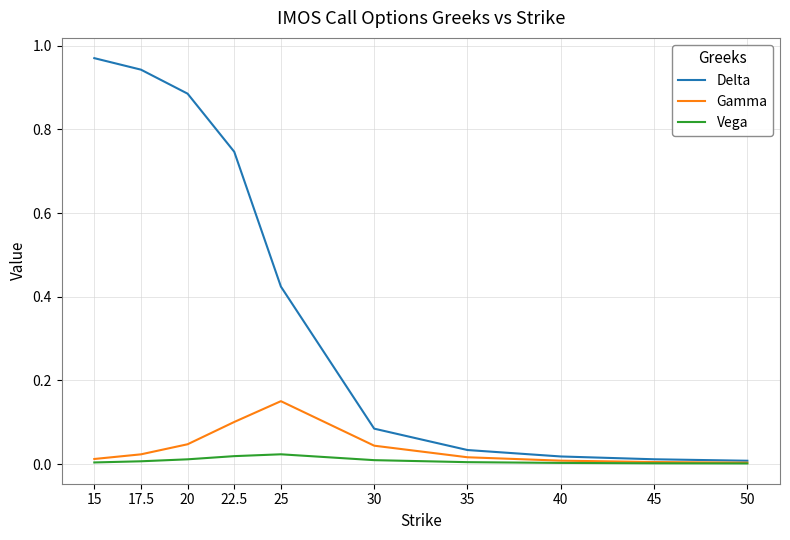

In Vega, how many points are higher than both neighbors (excluding endpoints)?

1